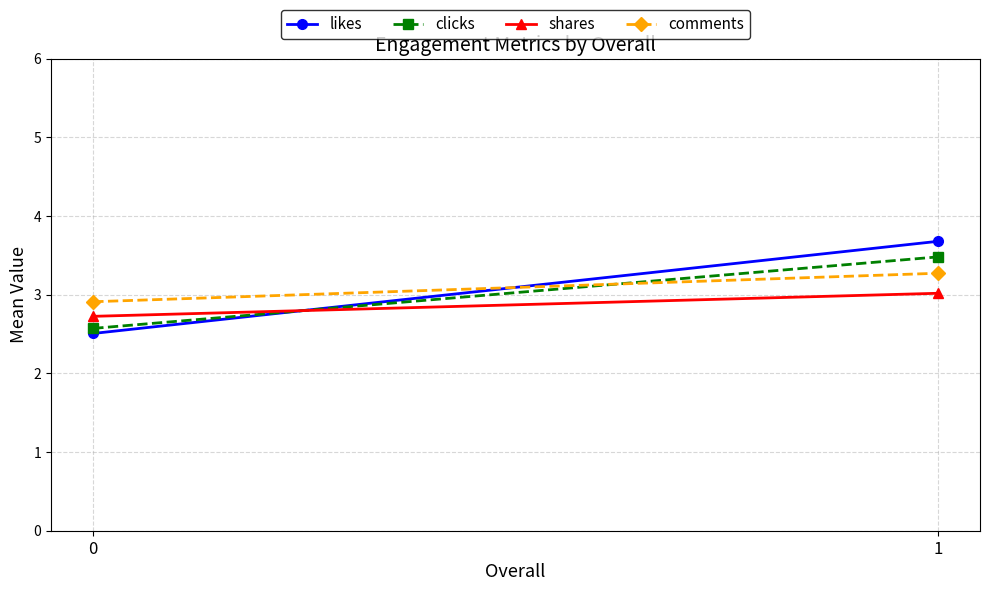

Which series changed the most between 0 and 1?

likes